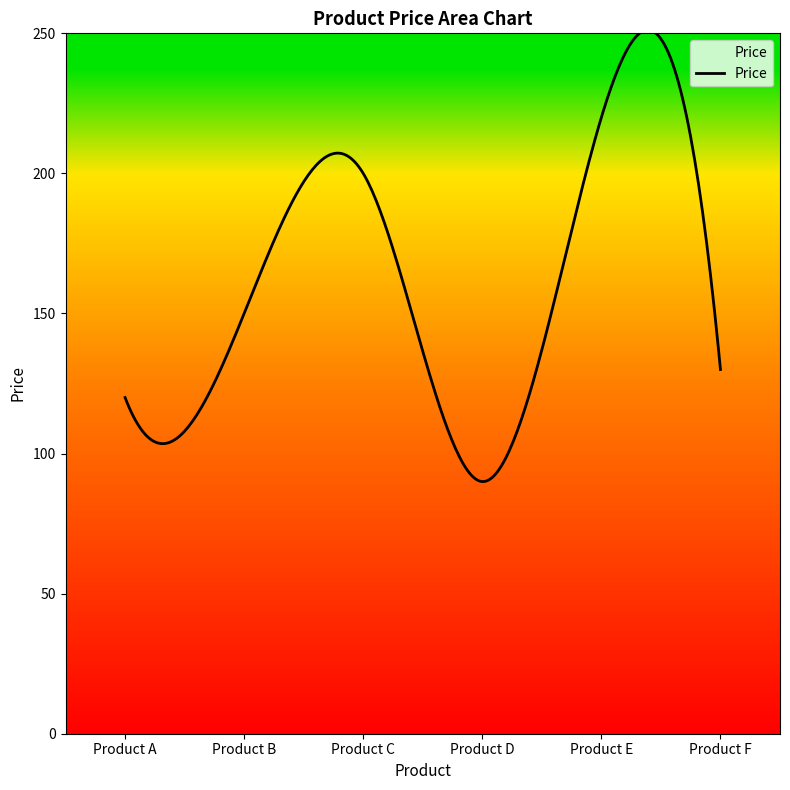

What is the minimum value shown in the chart?

90.0